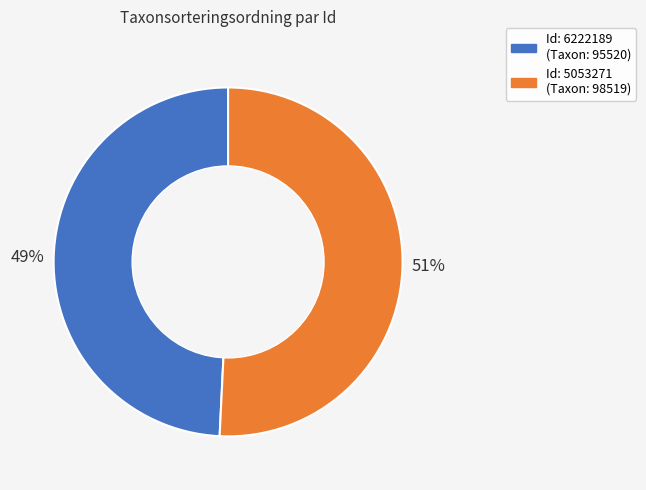

Does any single category account for the majority?

Yes